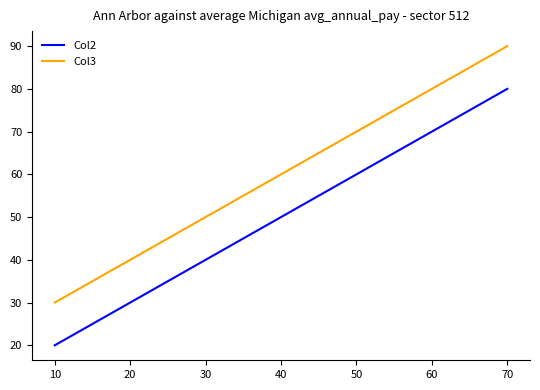

The value of Col3 at 10 is 30. True or false?

True